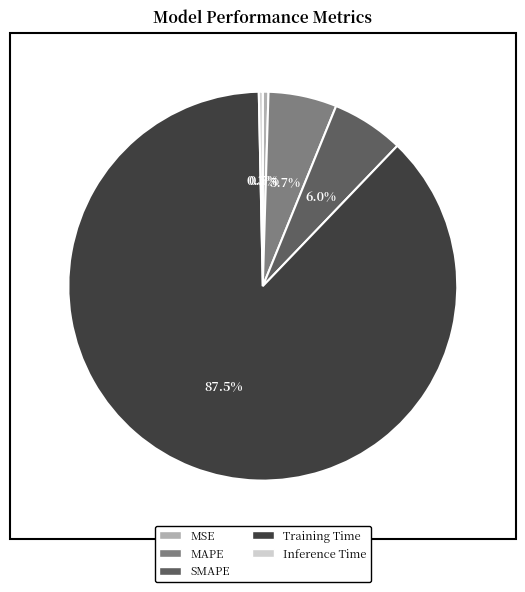

Which slice represents more than half of the pie?

Training Time